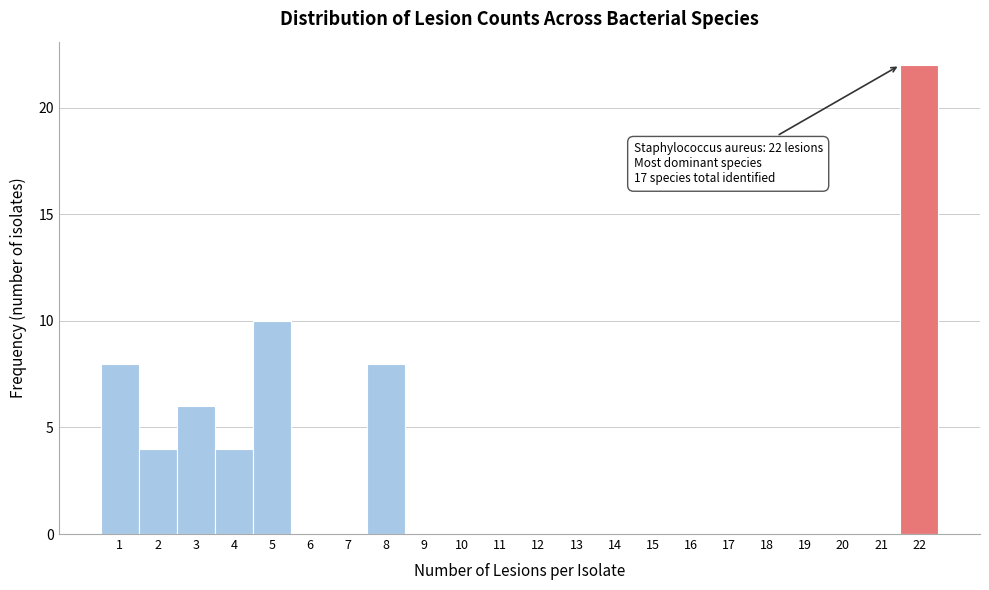

Reading left to right, transcribe all the data shown in this chart.

1=8	2=4	3=6	4=4	5=10	6=0	7=0	8=8	9=0	10=0	11=0	12=0	13=0	14=0	15=0	16=0	17=0	18=0	19=0	20=0	21=0	22=22